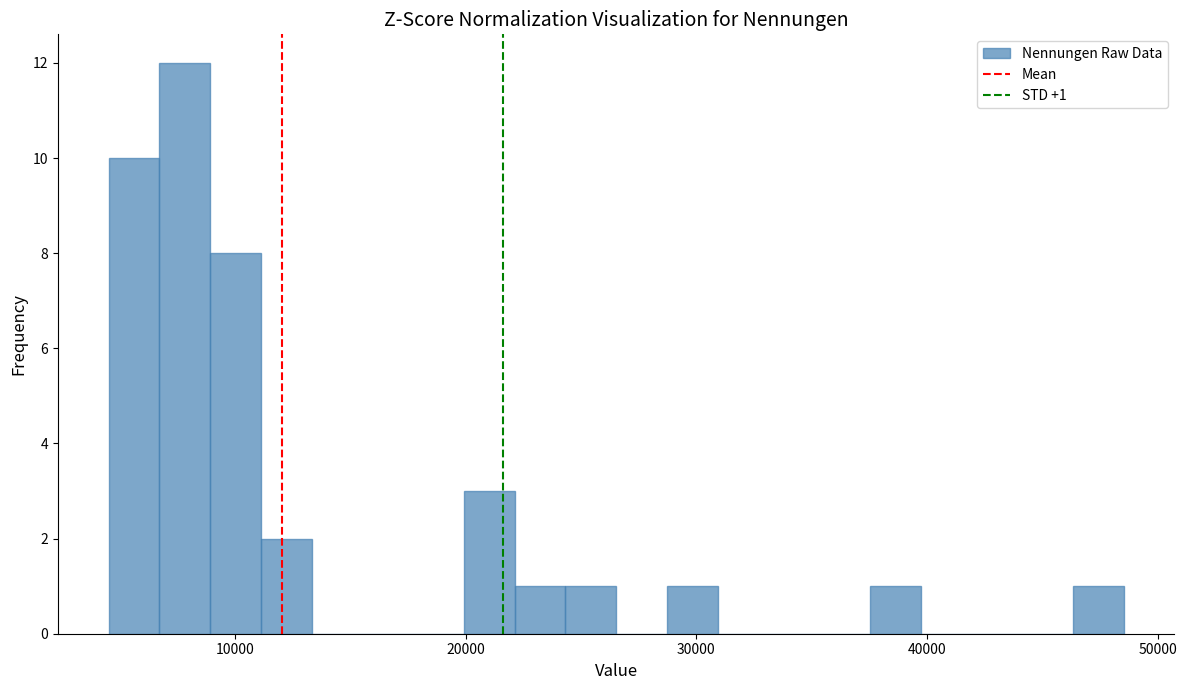

Read against the x-axis, roughly where is the centre of the tallest bar?

8000